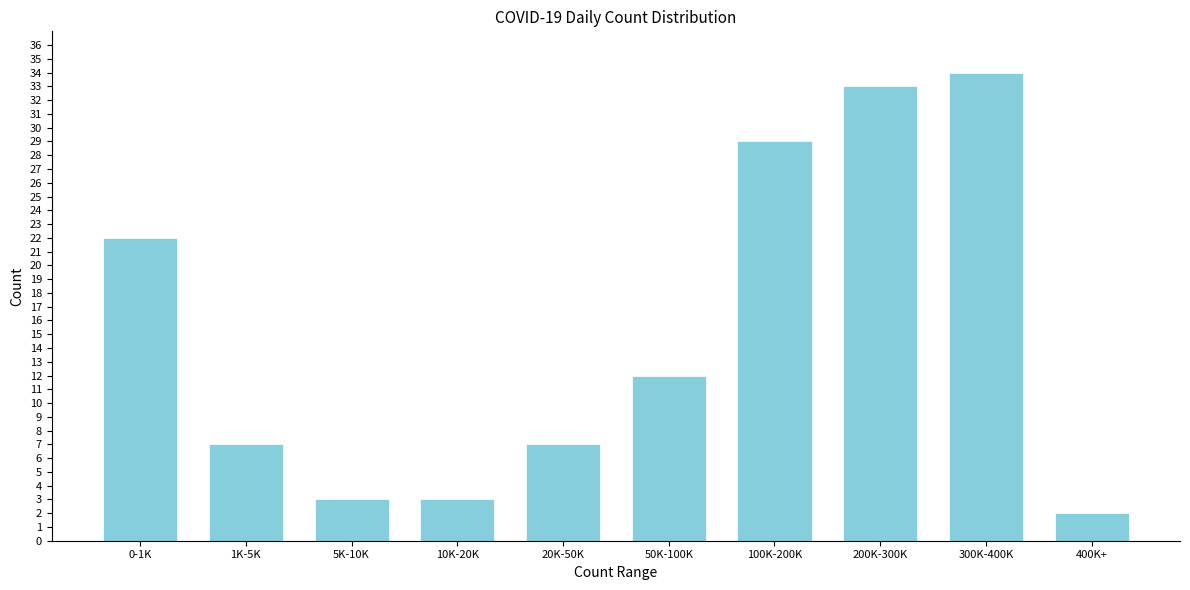

Reading left to right, list all the values displayed in this chart.

22	7	3	3	7	12	29	33	34	2